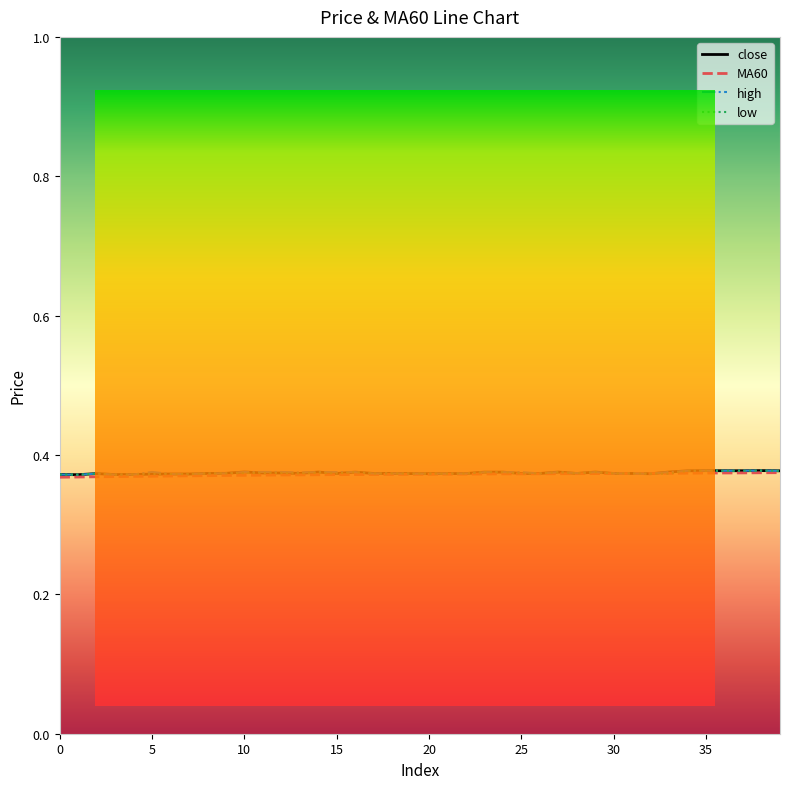

Reading right to left, what are all the values shown in this chart?

close: 39=0.4	38=0.4	37=0.4	36=0.4	35=0.4	34=0.4	33=0.4	32=0.4	31=0.4	30=0.4	29=0.4	28=0.4	27=0.4	26=0.4	25=0.4	24=0.4	23=0.4	22=0.4	21=0.4	20=0.4	19=0.4	18=0.4	17=0.4	16=0.4	15=0.4	14=0.4	13=0.4	12=0.4	11=0.4	10=0.4	9=0.4	8=0.4	7=0.4	6=0.4	5=0.4	4=0.4	3=0.4	2=0.4	1=0.4	0=0.4
MA60: 39=0.4	38=0.4	37=0.4	36=0.4	35=0.4	34=0.4	33=0.4	32=0.4	31=0.4	30=0.4	29=0.4	28=0.4	27=0.4	26=0.4	25=0.4	24=0.4	23=0.4	22=0.4	21=0.4	20=0.4	19=0.4	18=0.4	17=0.4	16=0.4	15=0.4	14=0.4	13=0.4	12=0.4	11=0.4	10=0.4	9=0.4	8=0.4	7=0.4	6=0.4	5=0.4	4=0.4	3=0.4	2=0.4	1=0.4	0=0.4
high: 39=0.4	38=0.4	37=0.4	36=0.4	35=0.4	34=0.4	33=0.4	32=0.4	31=0.4	30=0.4	29=0.4	28=0.4	27=0.4	26=0.4	25=0.4	24=0.4	23=0.4	22=0.4	21=0.4	20=0.4	19=0.4	18=0.4	17=0.4	16=0.4	15=0.4	14=0.4	13=0.4	12=0.4	11=0.4	10=0.4	9=0.4	8=0.4	7=0.4	6=0.4	5=0.4	4=0.4	3=0.4	2=0.4	1=0.4	0=0.4
low: 39=0.4	38=0.4	37=0.4	36=0.4	35=0.4	34=0.4	33=0.4	32=0.4	31=0.4	30=0.4	29=0.4	28=0.4	27=0.4	26=0.4	25=0.4	24=0.4	23=0.4	22=0.4	21=0.4	20=0.4	19=0.4	18=0.4	17=0.4	16=0.4	15=0.4	14=0.4	13=0.4	12=0.4	11=0.4	10=0.4	9=0.4	8=0.4	7=0.4	6=0.4	5=0.4	4=0.4	3=0.4	2=0.4	1=0.4	0=0.4